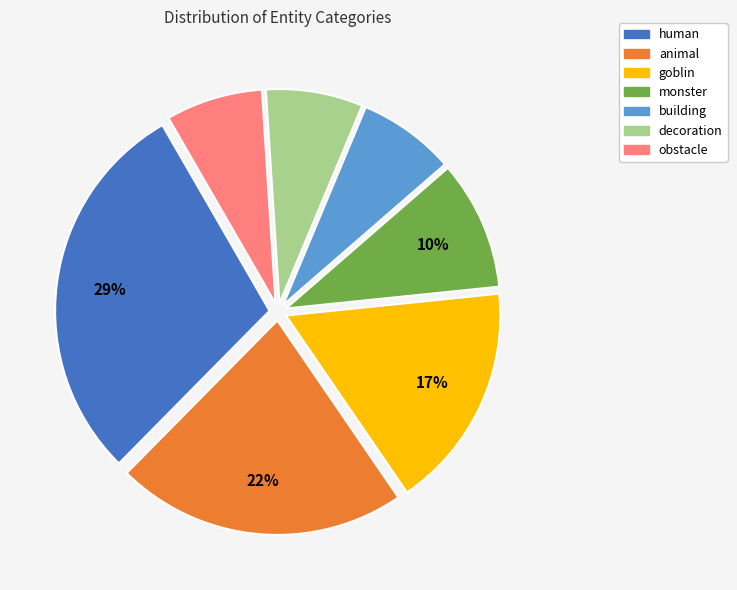

Is there any slice that represents more than half of the pie?

No